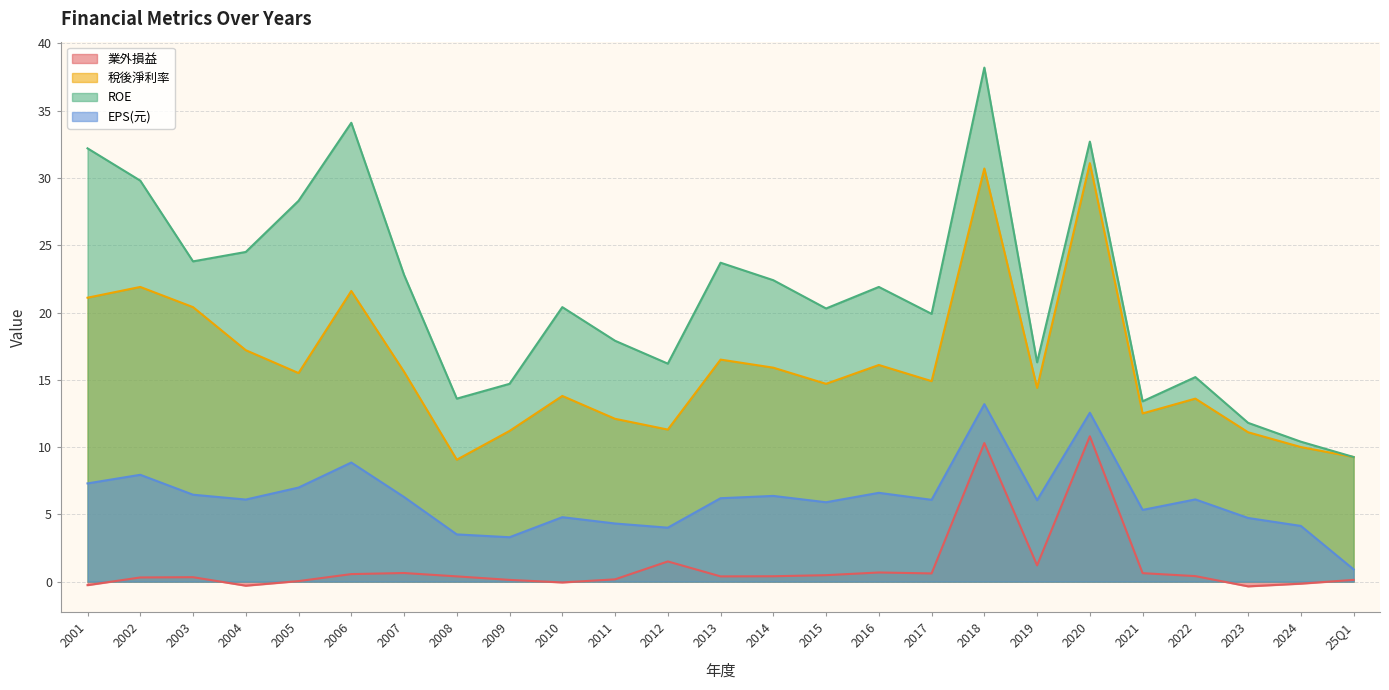

At how many categories does at least one series exceed 23?

9